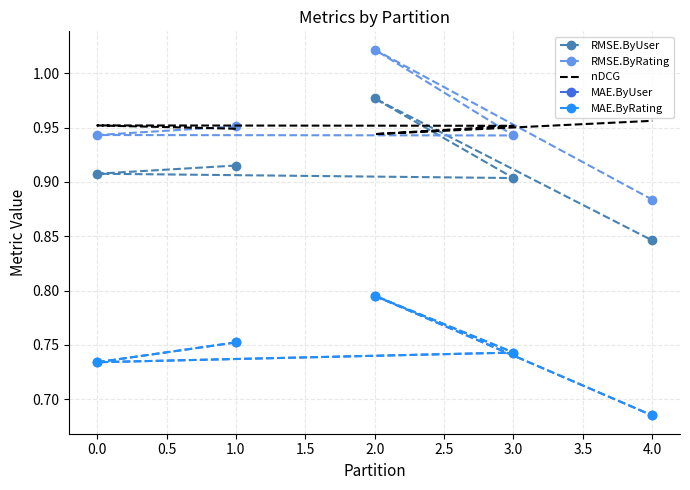

Count the number of data series in this chart.

5